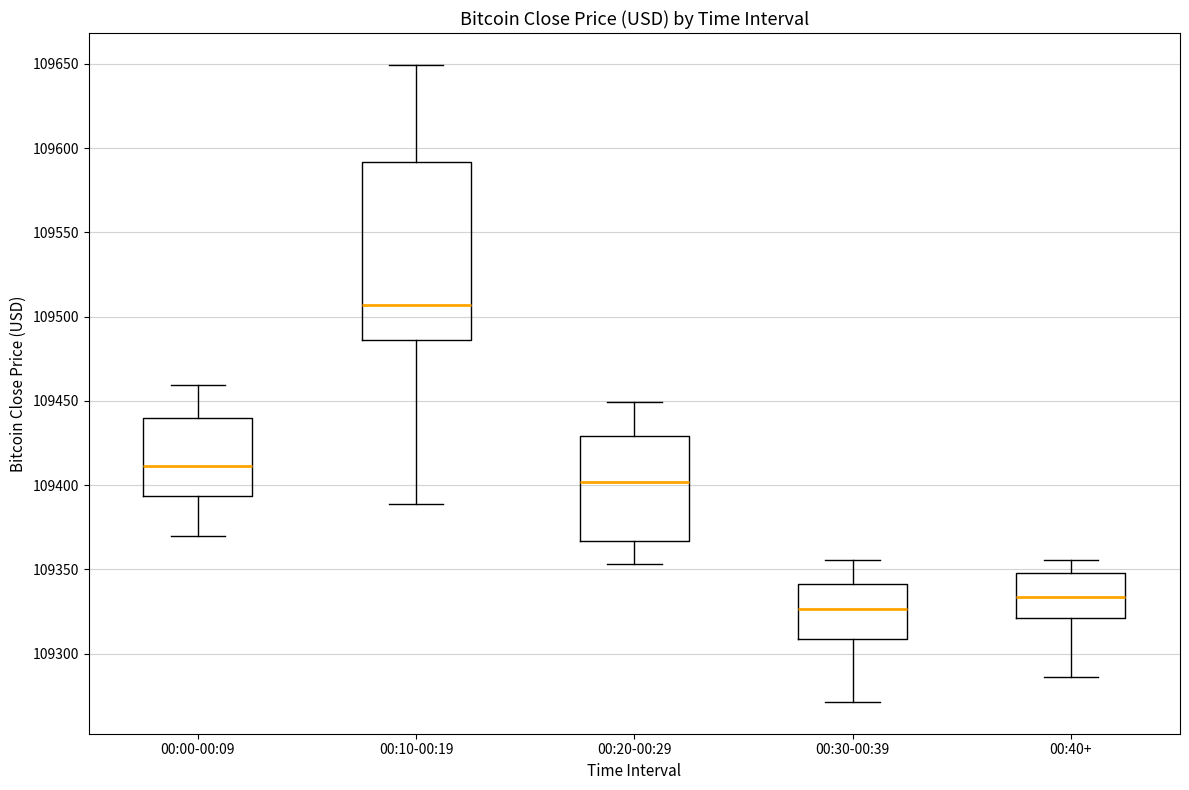

Which box is the tallest, from its lower edge to its upper edge?

00:10-00:19